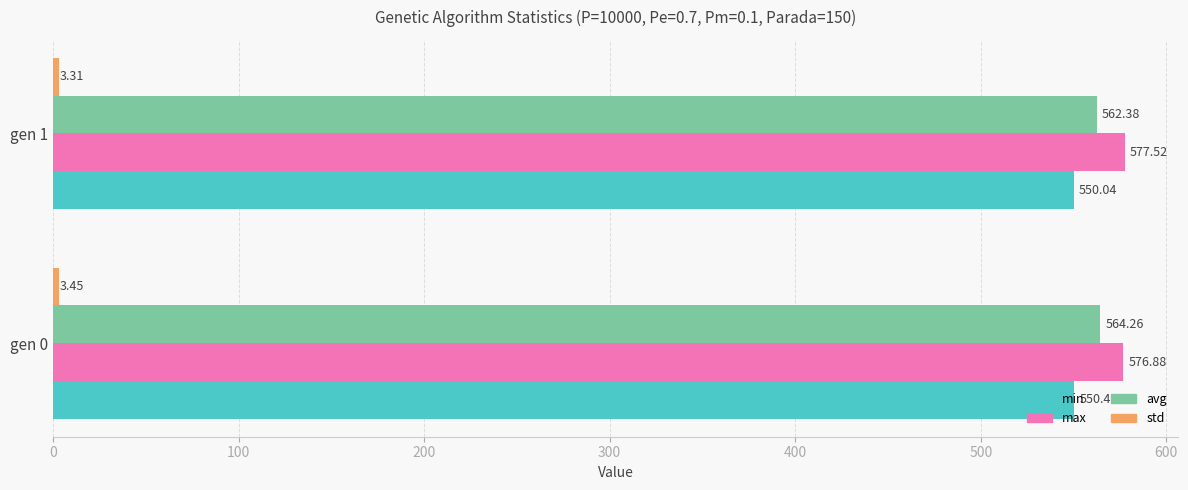

What is the sum of all max values?

1154.4